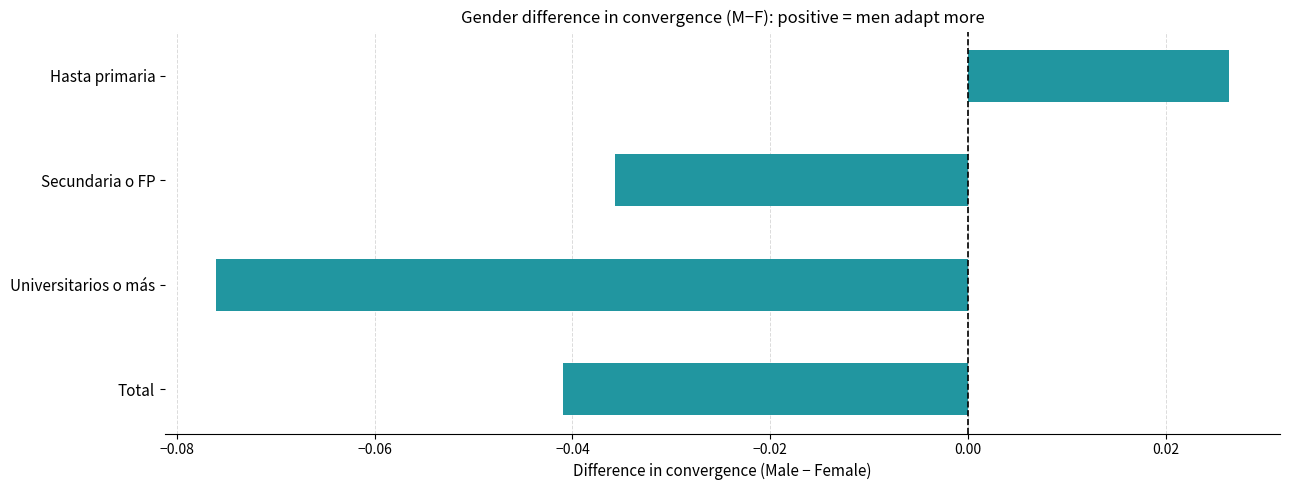

How many bars are there in total?

4